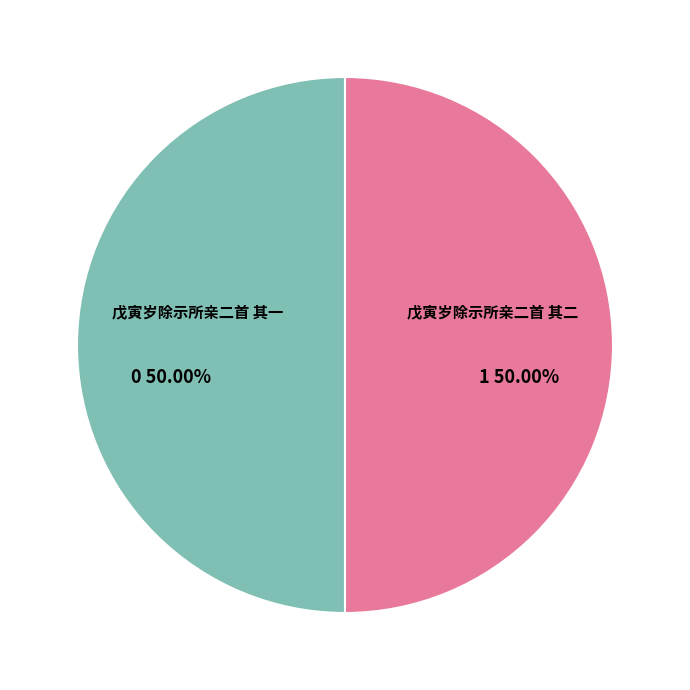

Approximately how many times larger is the value at 戊寅岁除示所亲二首 其一 compared to 戊寅岁除示所亲二首 其二?

1.0